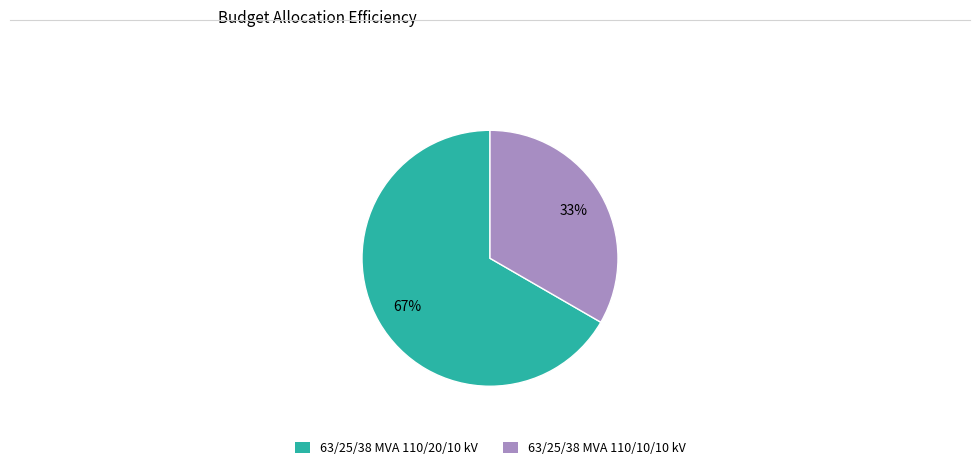

How many slices are in this pie chart?

2